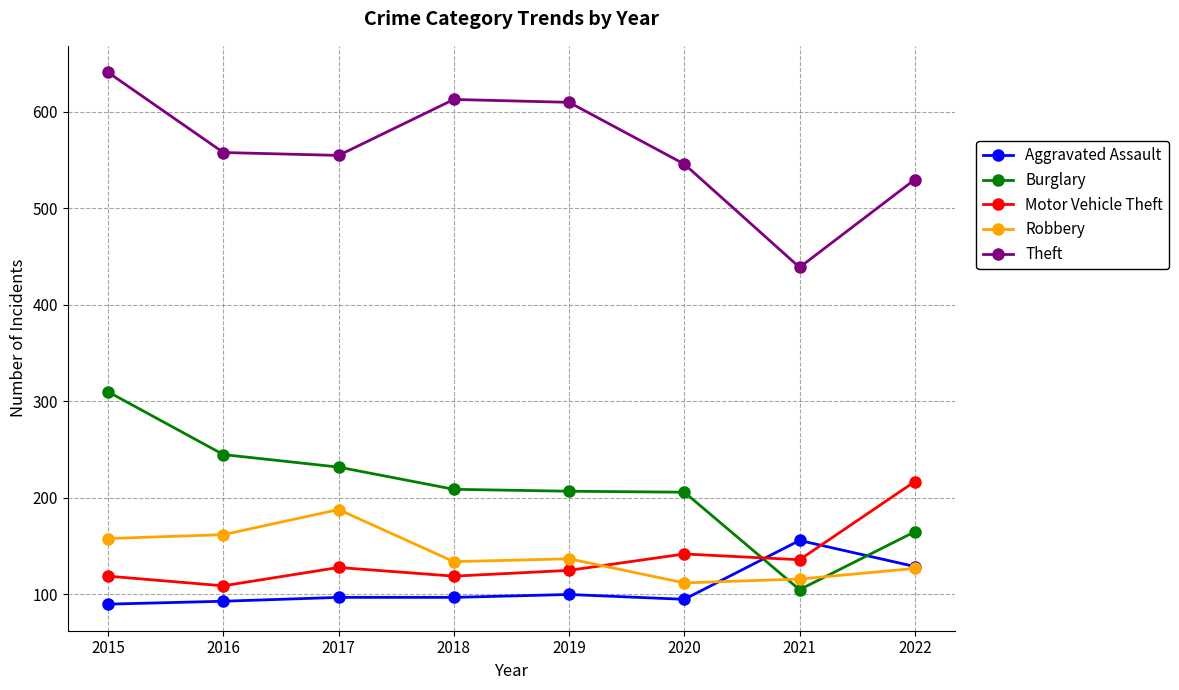

What is the lowest value of the Burglary series?

105